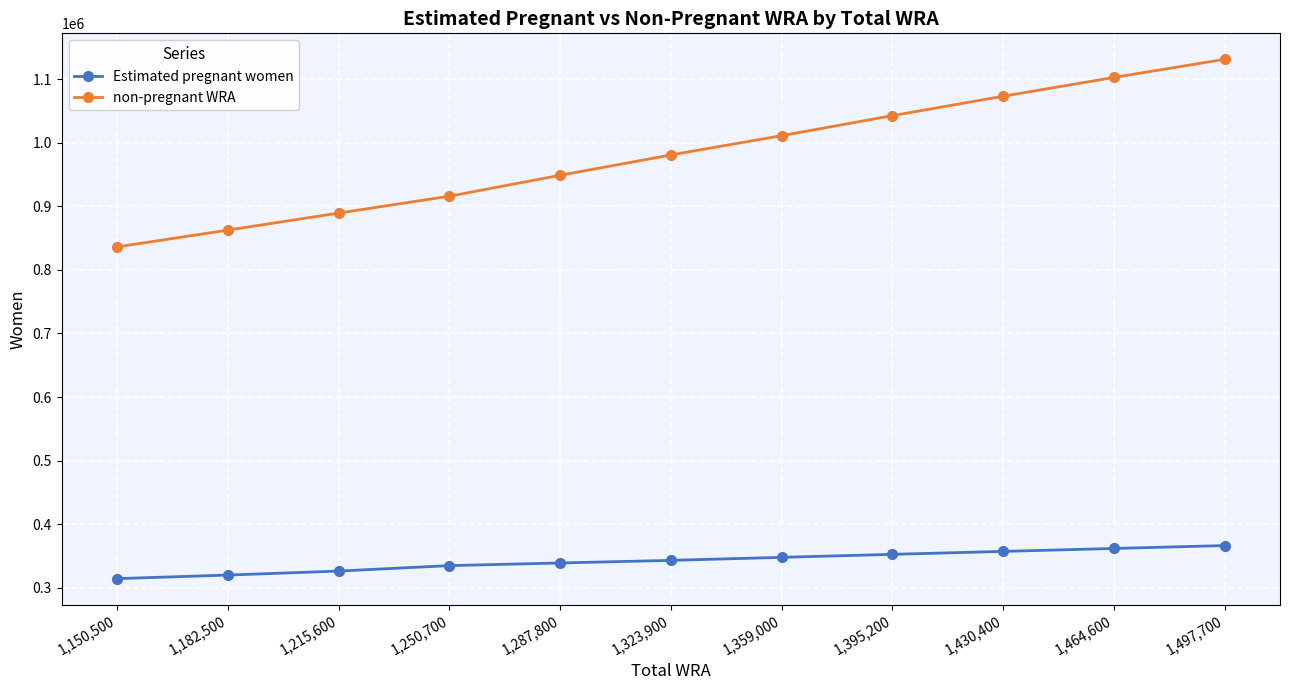

Rank the series by their maximum value, from highest to lowest.

non-pregnant WRA, Estimated pregnant women